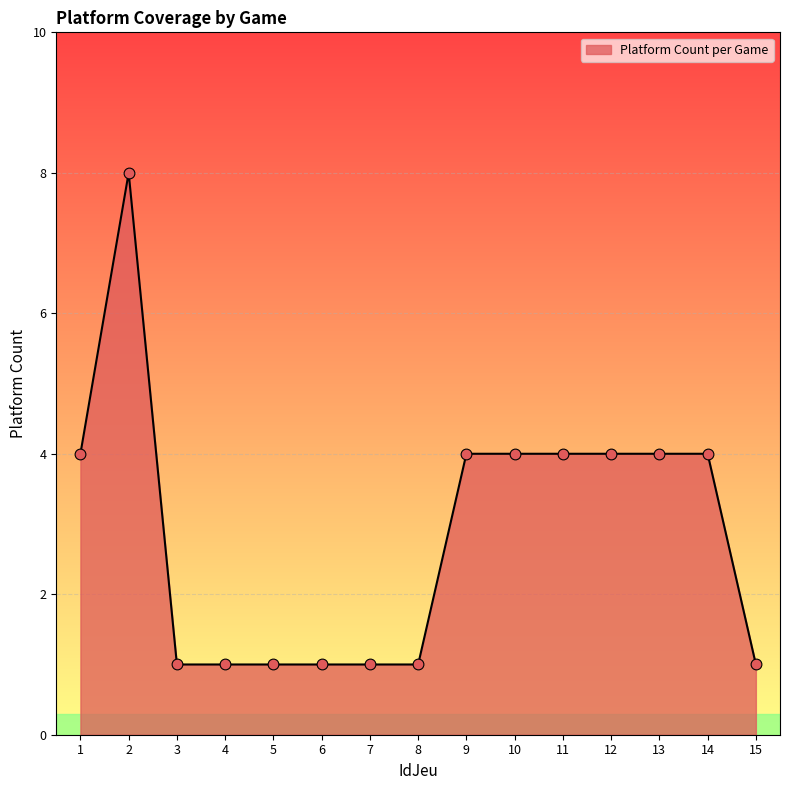

Which has a higher value, 5 or 9?

9